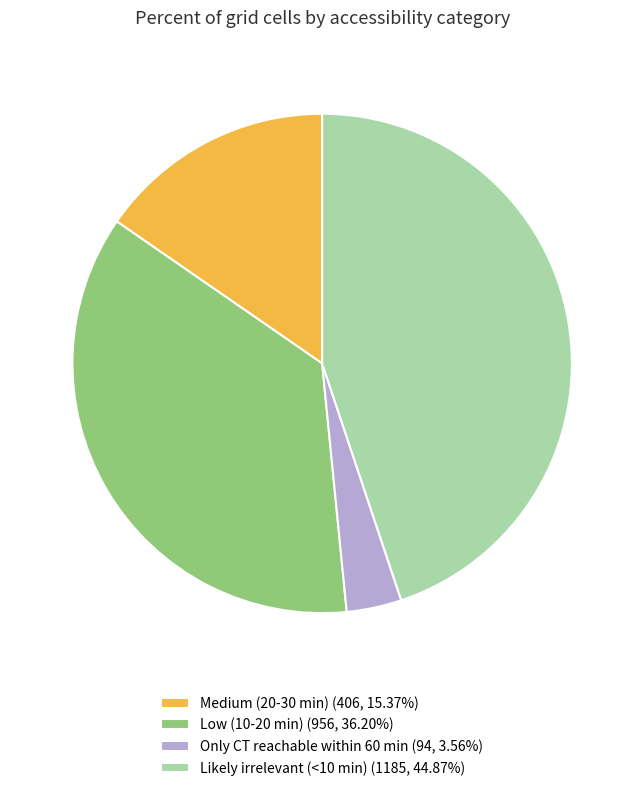

Is the sum of Medium (20-30 min) (406, 15.37%) and Low (10-20 min) (956, 36.20%) greater than half?

Yes